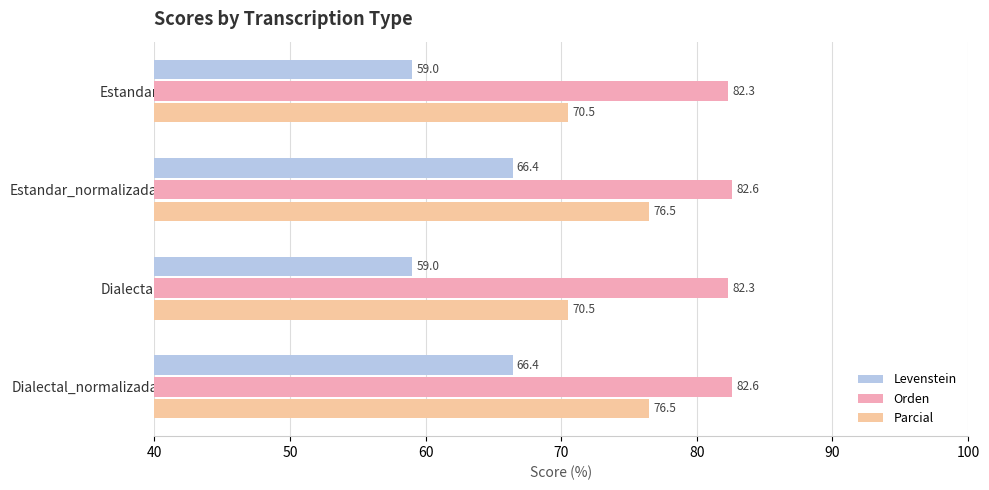

Which series has the widest spread of values?

Levenstein